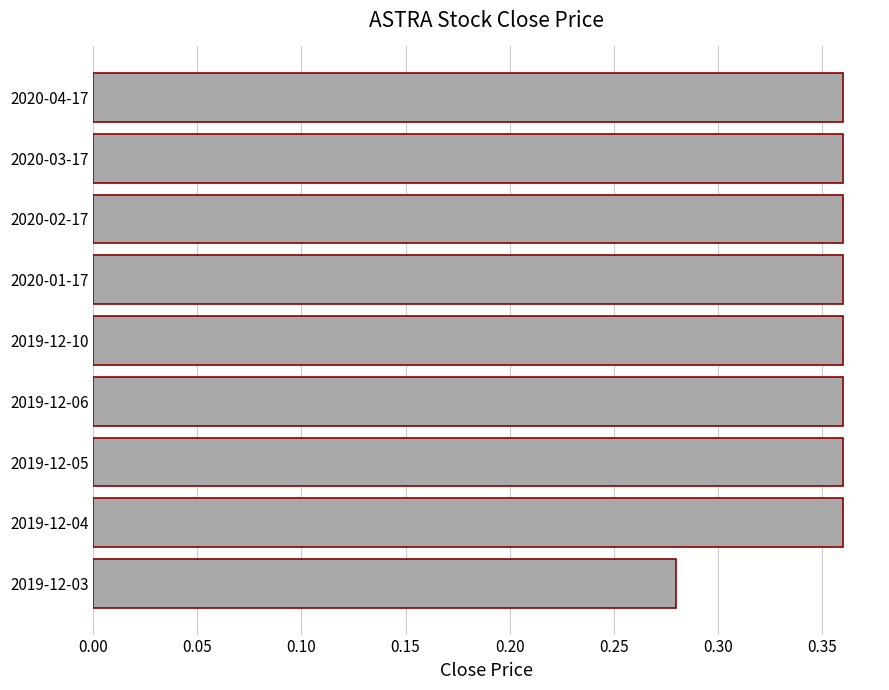

Is it true that the value at 2019-12-10 is 0.5?

False